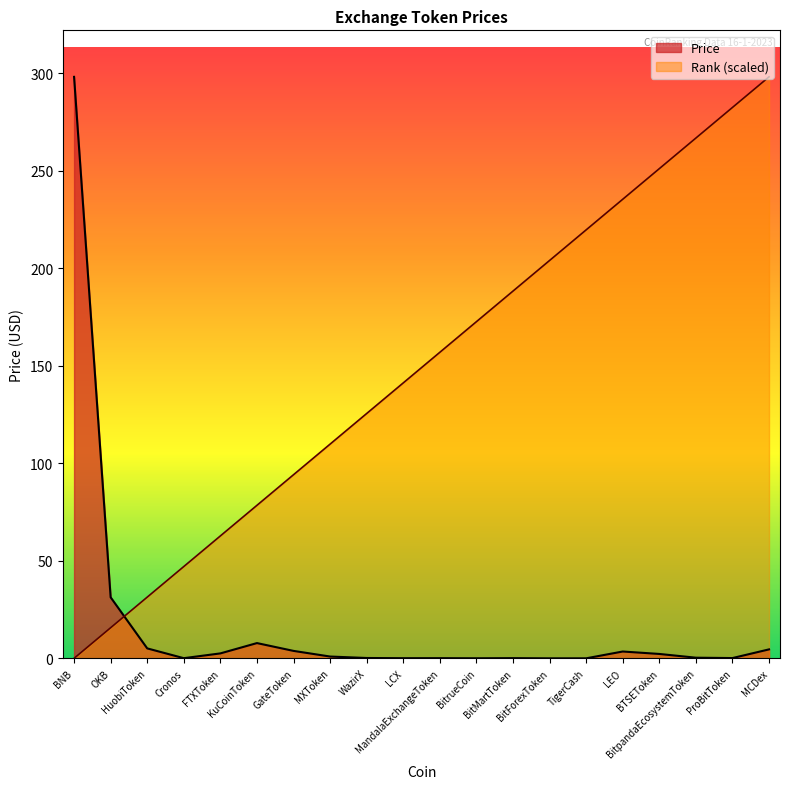

What value does the col_0 series have at LEO?

235.4